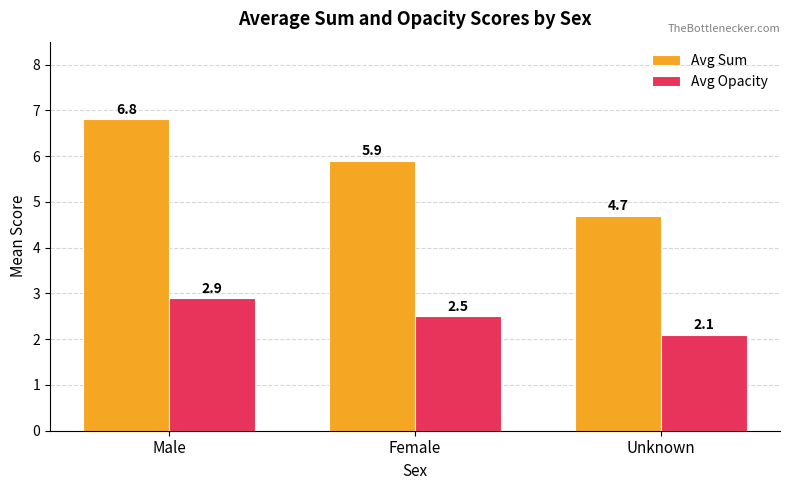

Is it true that Avg Opacity equals 4.3 at Male?

False